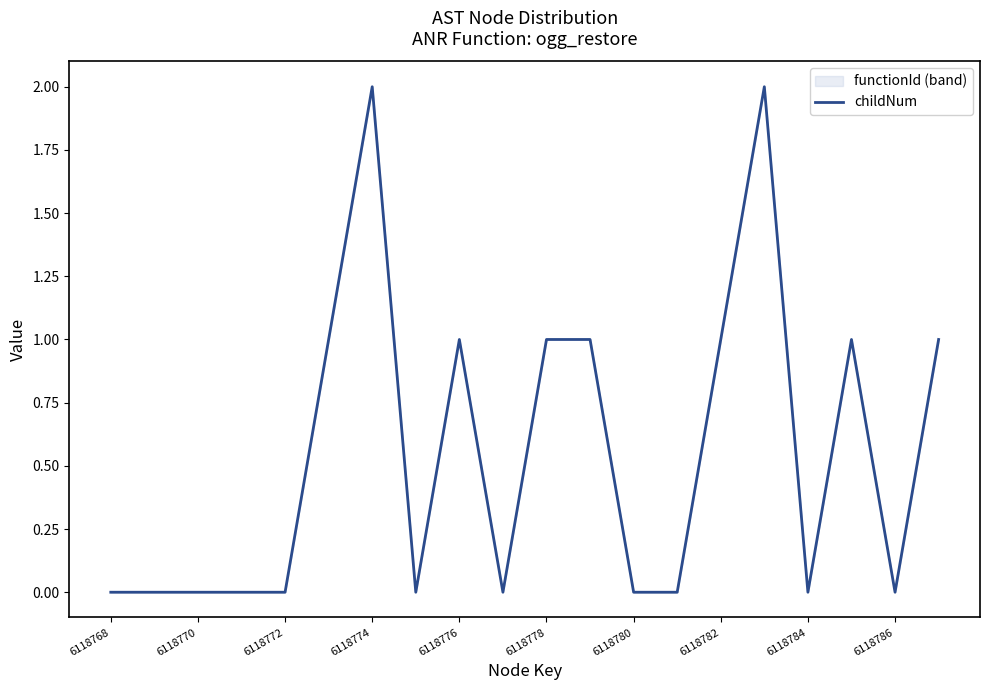

How many lines are shown in the chart?

1